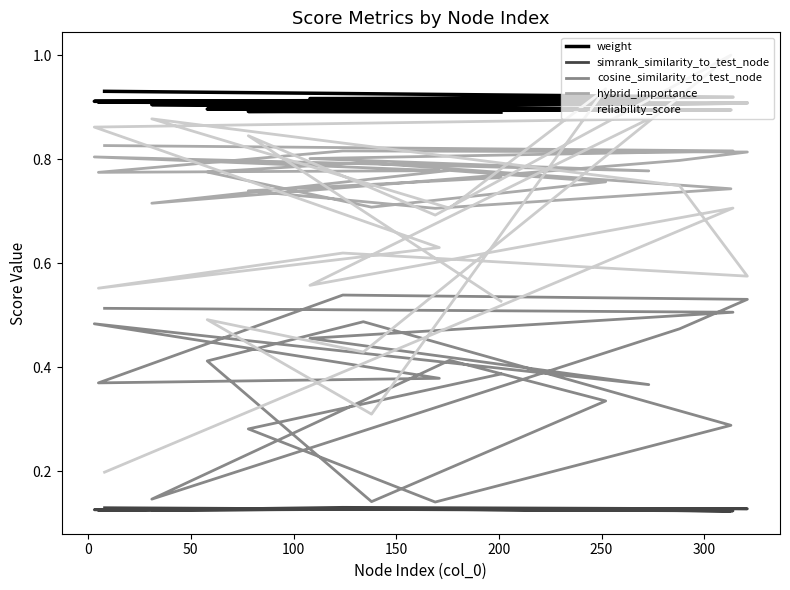

True or false: reliability_score has a value of 0.2 at 15.

False